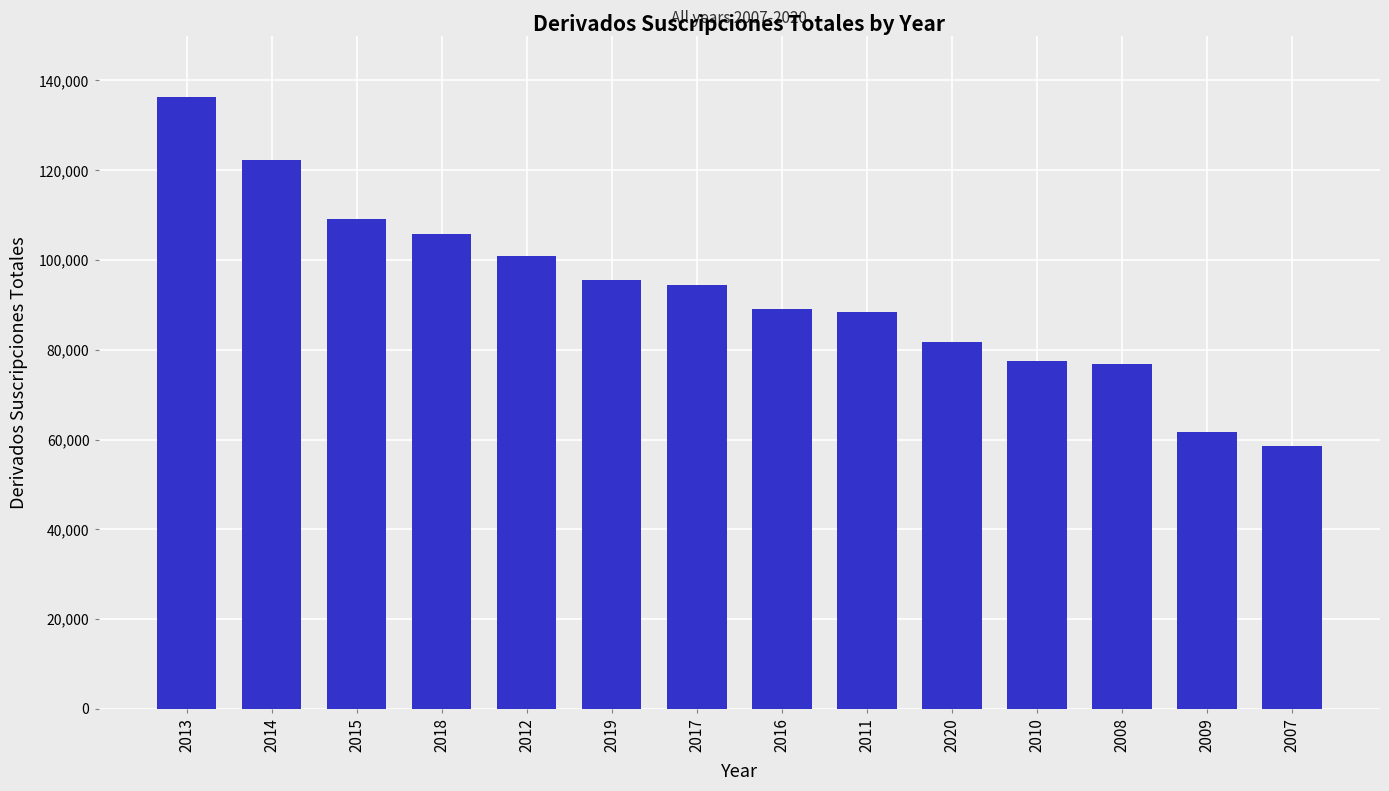

What is the smallest value displayed?

58640